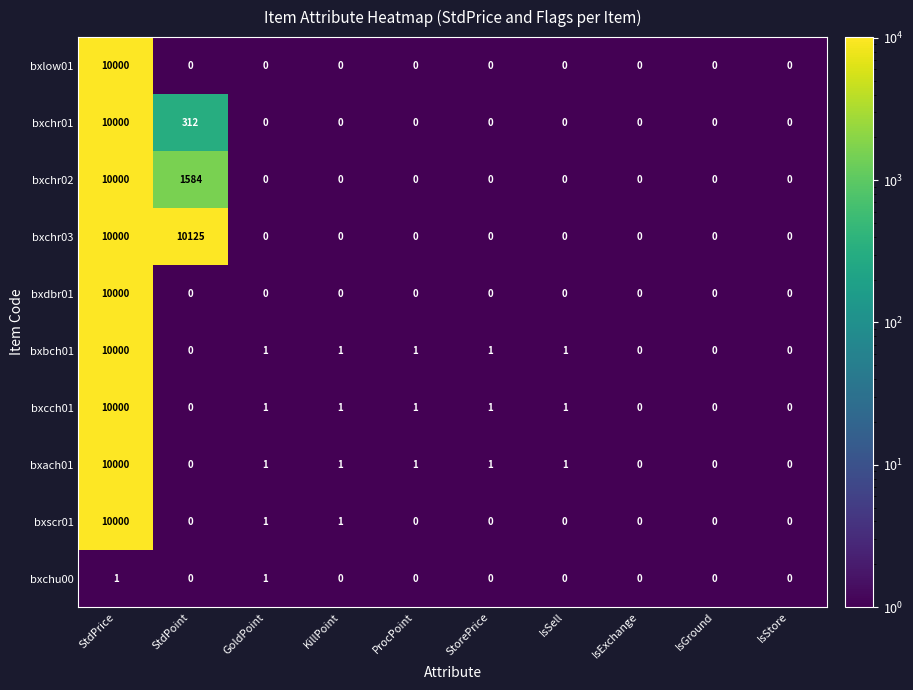

What is the total value across all series at KillPoint?

4